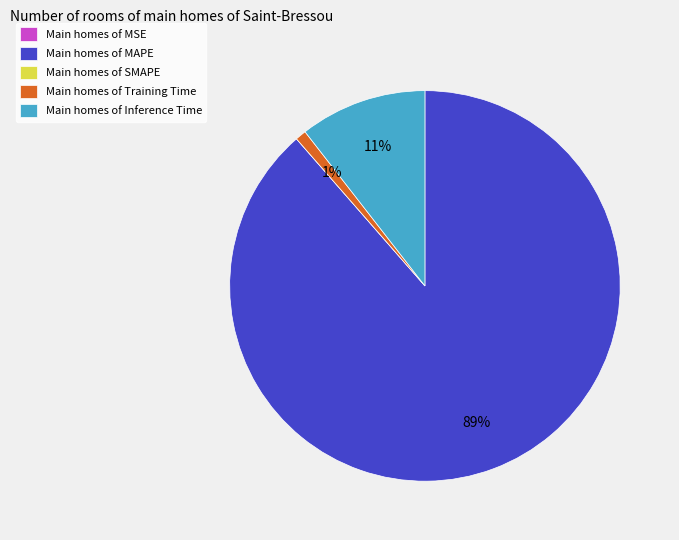

True or false: Main homes of Training Time accounts for 11% of the total.

False